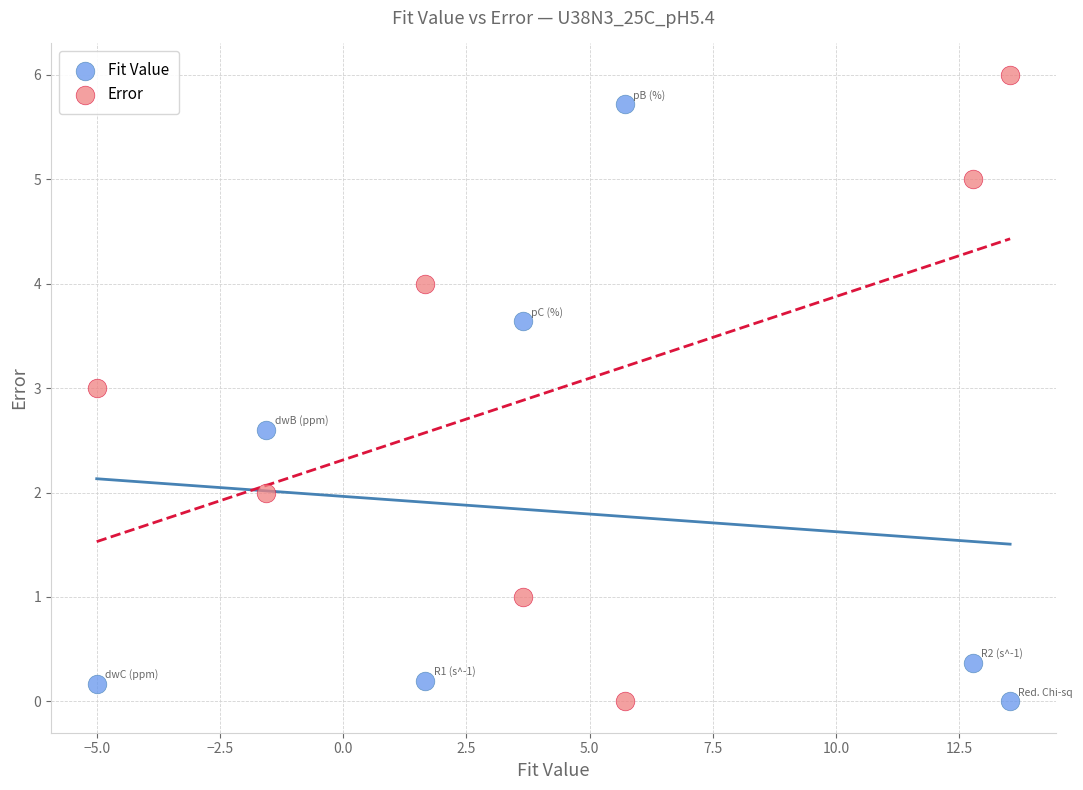

What are all the series names shown in the legend?

Fit Value, Error